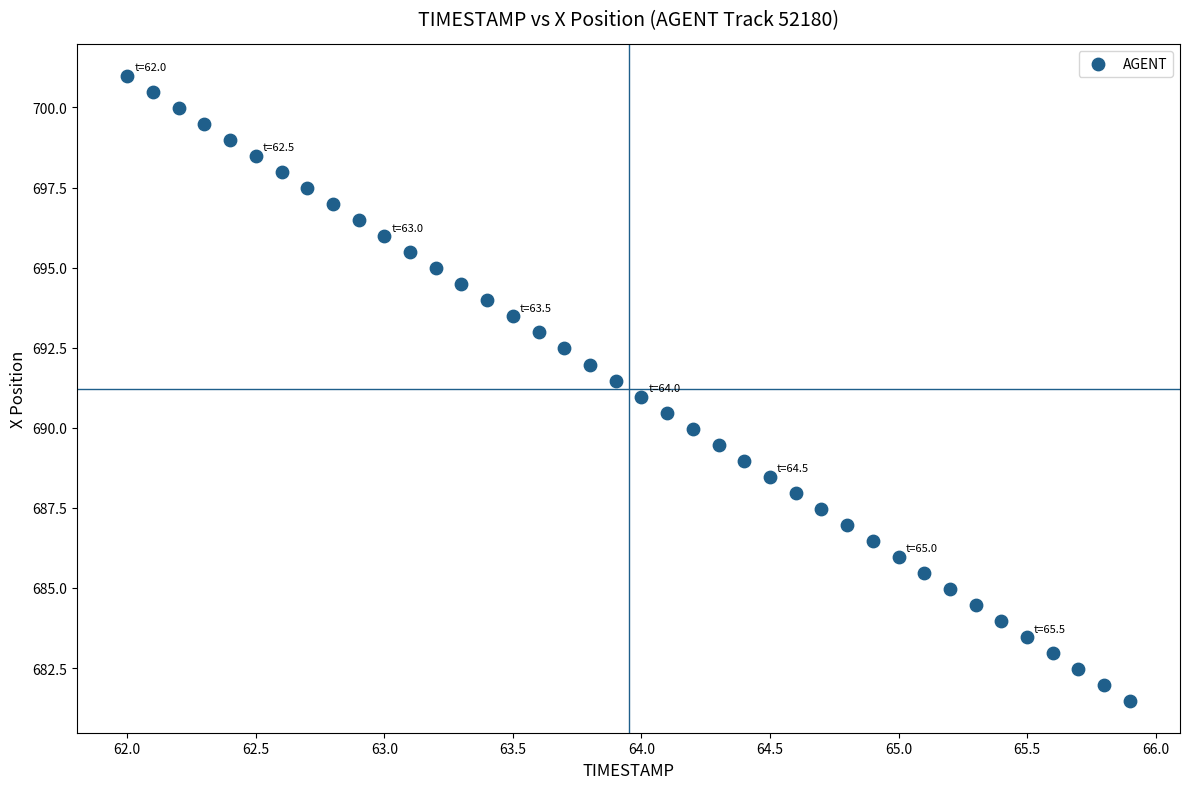

What is the range of X values (max minus min)?

3.9